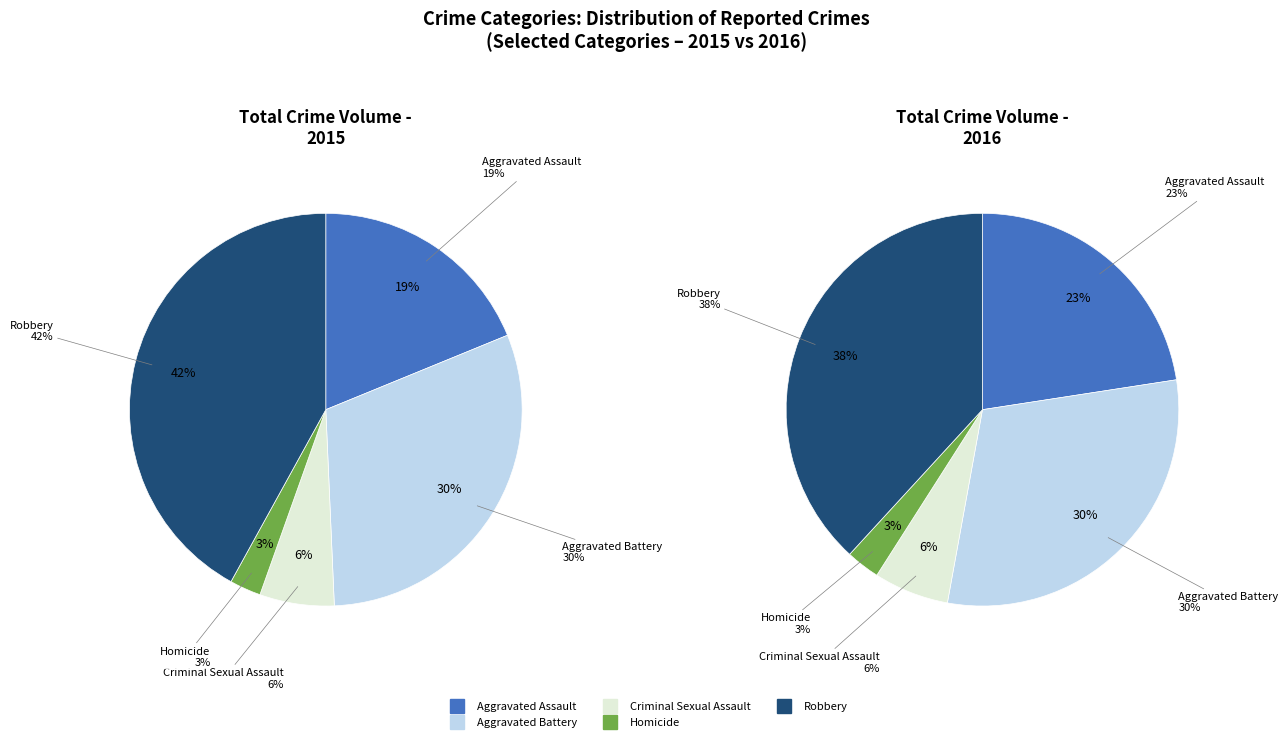

Combined, what portion of the pie is Homicide and Aggravated Assault?

21.4%